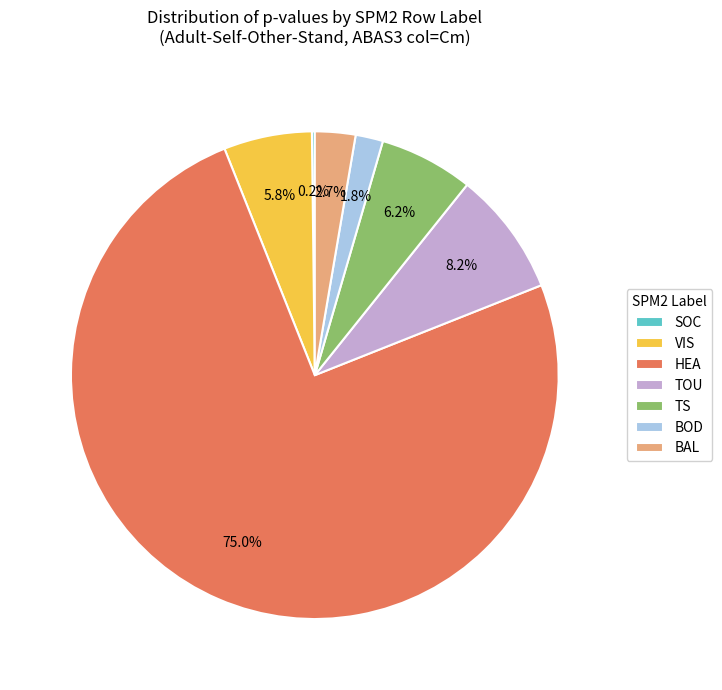

Which category has the biggest portion of the pie?

HEA